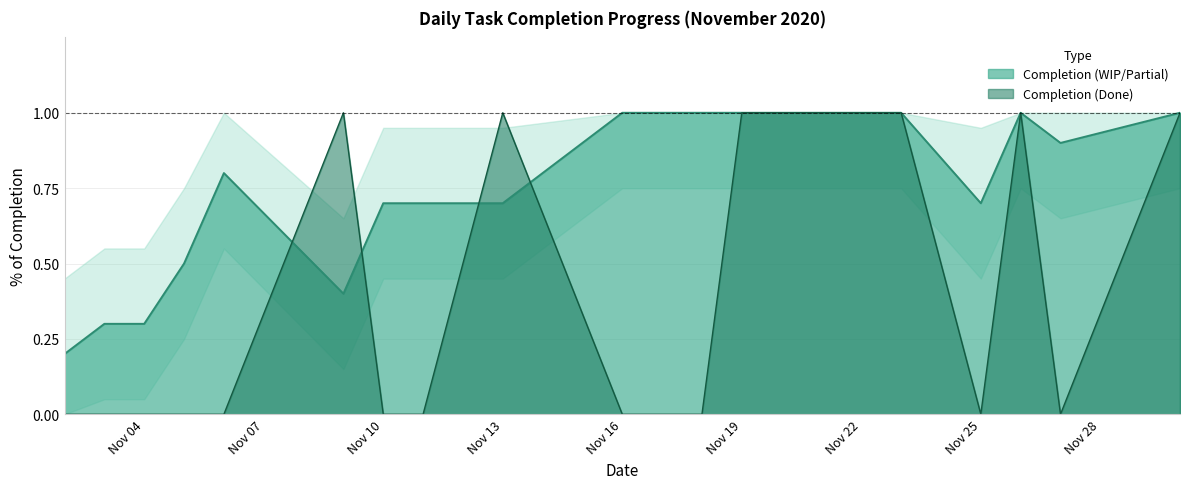

What is the spread (max minus min) of values at Nov 25?

0.7